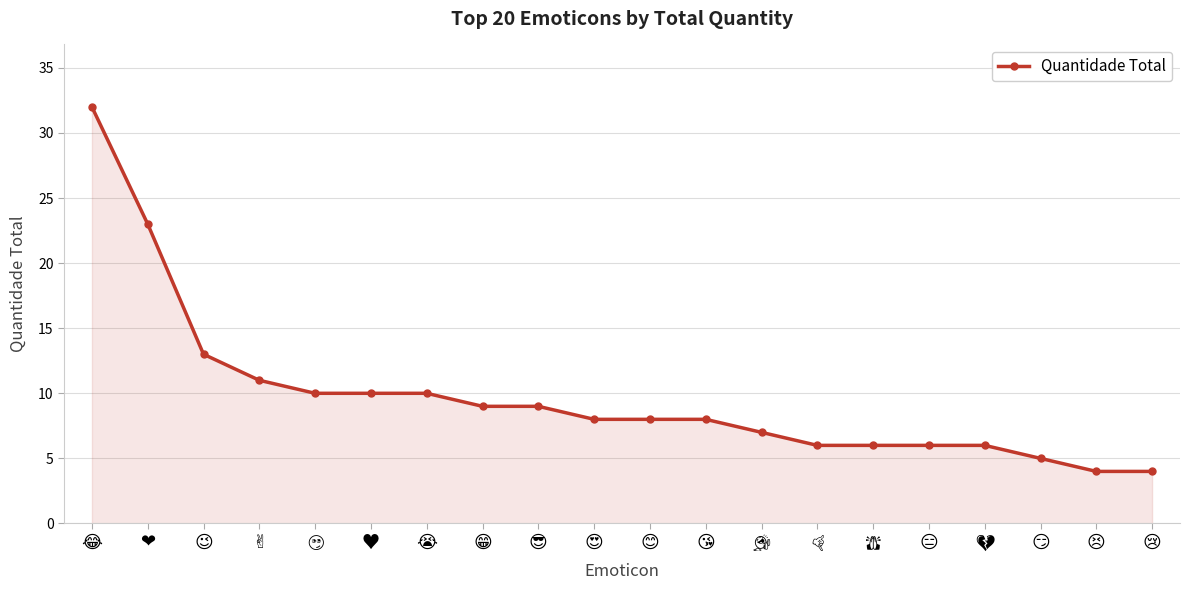

What is the difference between the maximum and minimum values?

28